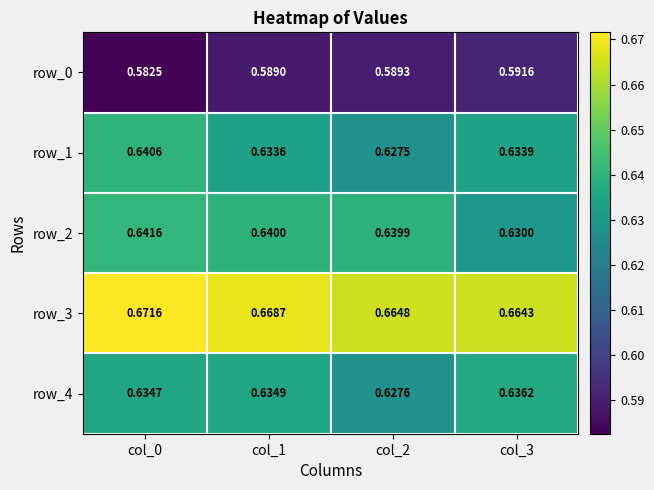

Rank the series at col_0 from lowest to highest value.

row_0, row_4, row_1, row_2, row_3